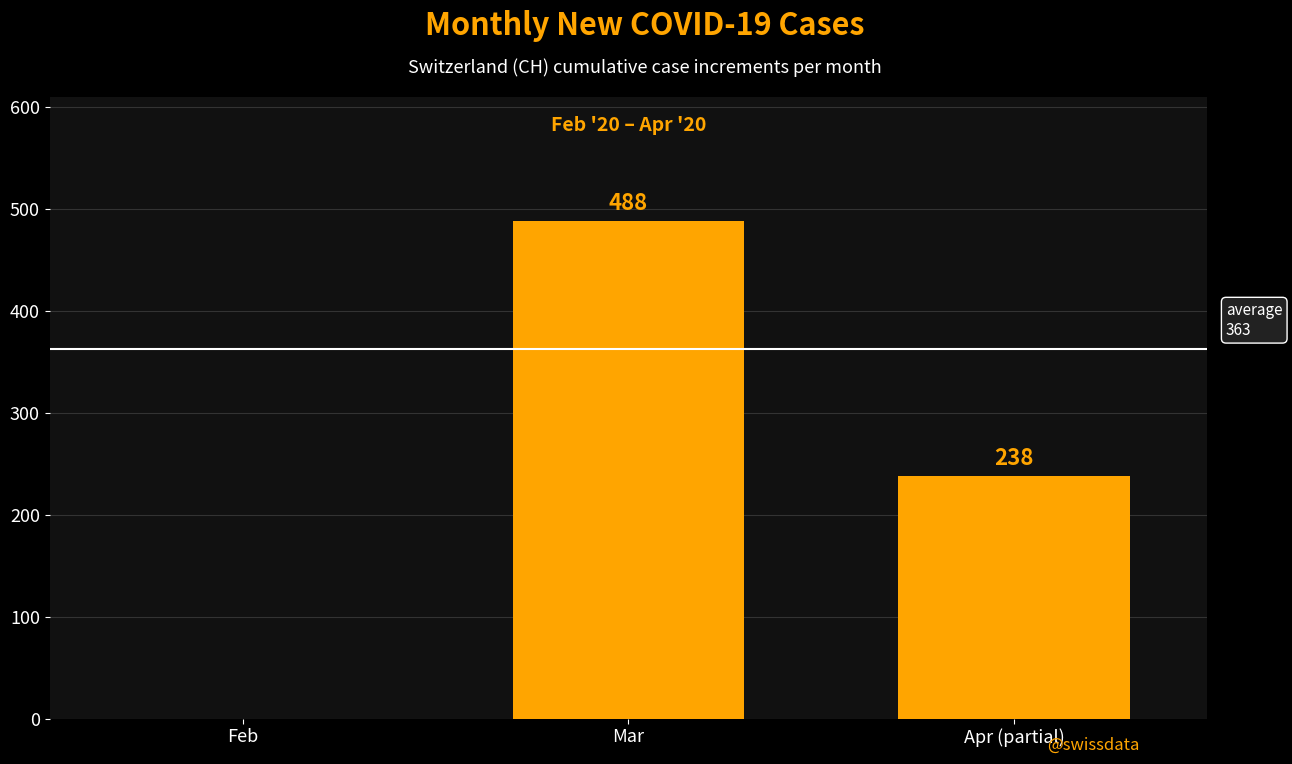

How many positive values are there?

2